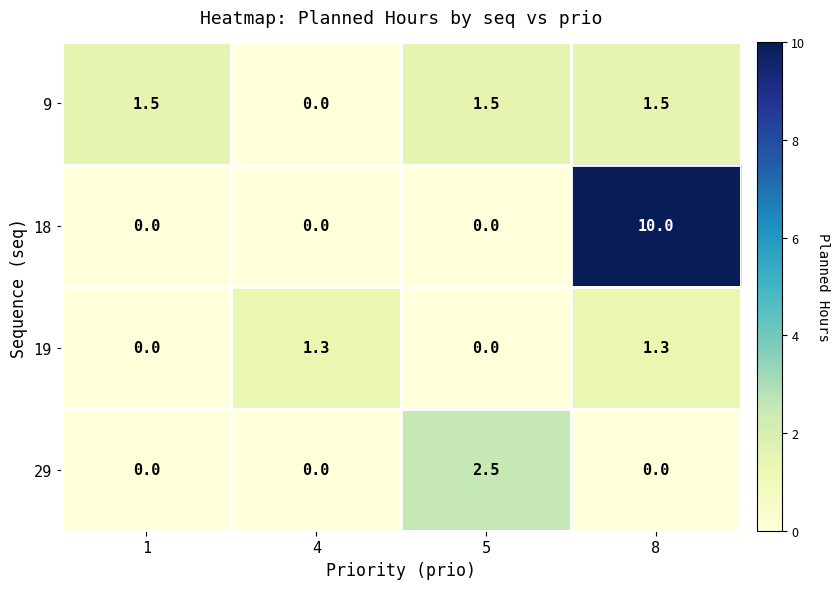

Reading left to right, what are all the values shown in this chart?

9: 1.5	0.0	1.5	1.5
18: 0.0	0.0	0.0	10.0
19: 0.0	1.3	0.0	1.3
29: 0.0	0.0	2.5	0.0